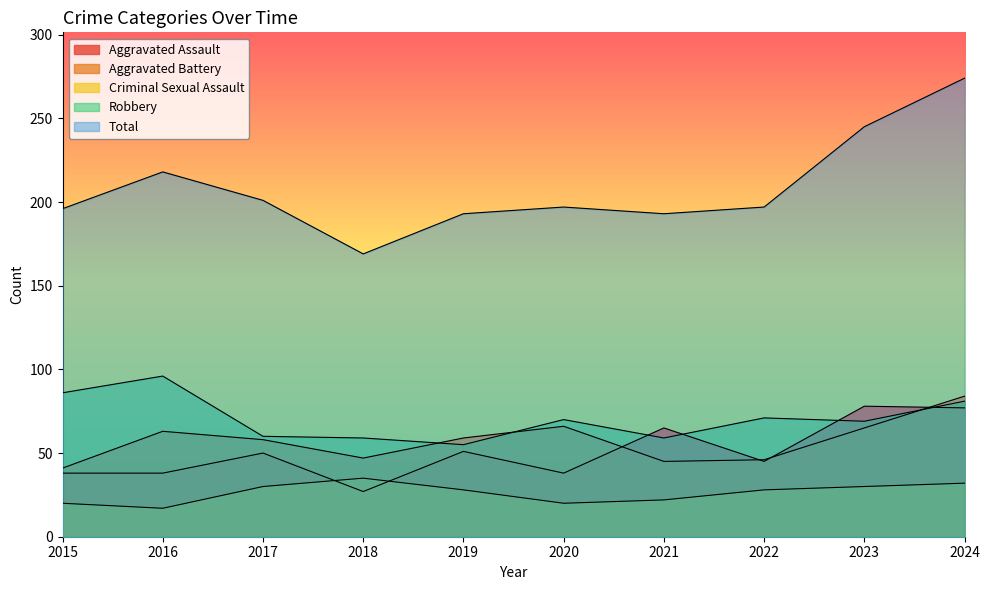

What is the total value across all series at 2023?

487